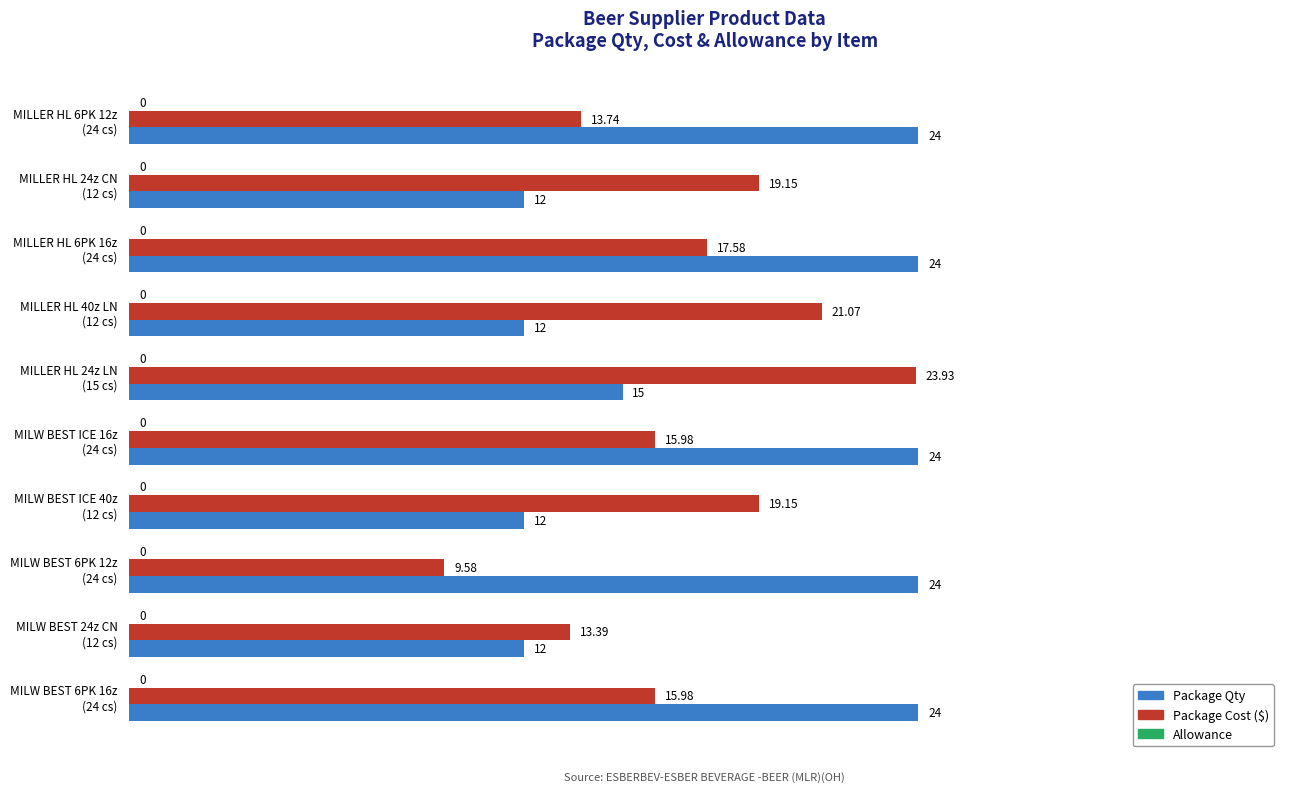

How many categories are shown in the chart?

10